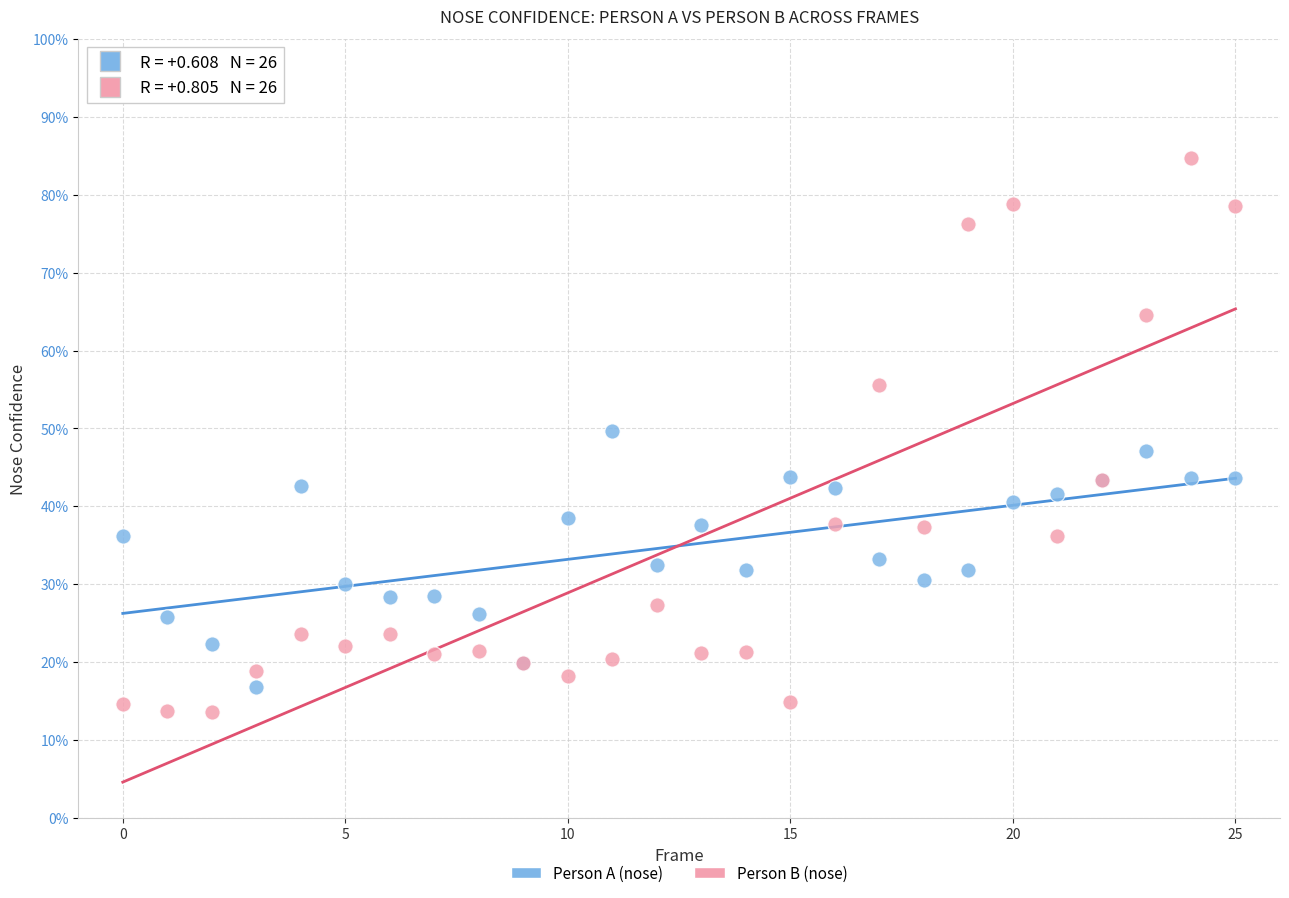

Which series has the widest spread of Y values?

Person B (nose)